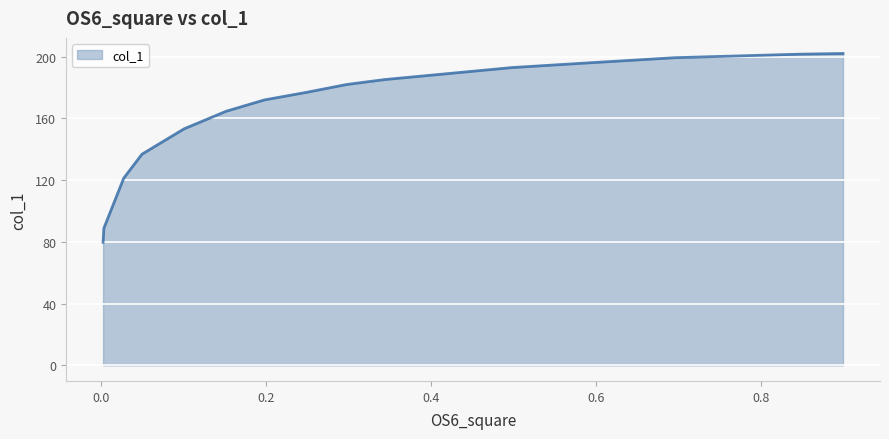

What is the smallest value displayed?

79.7